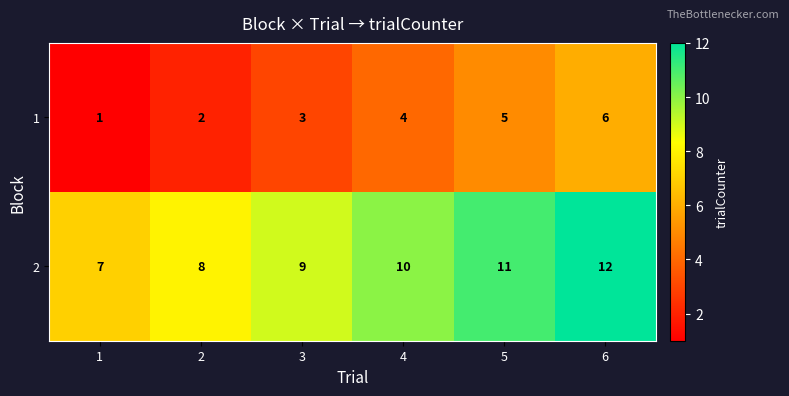

Which category has the highest value in the 2 series?

6